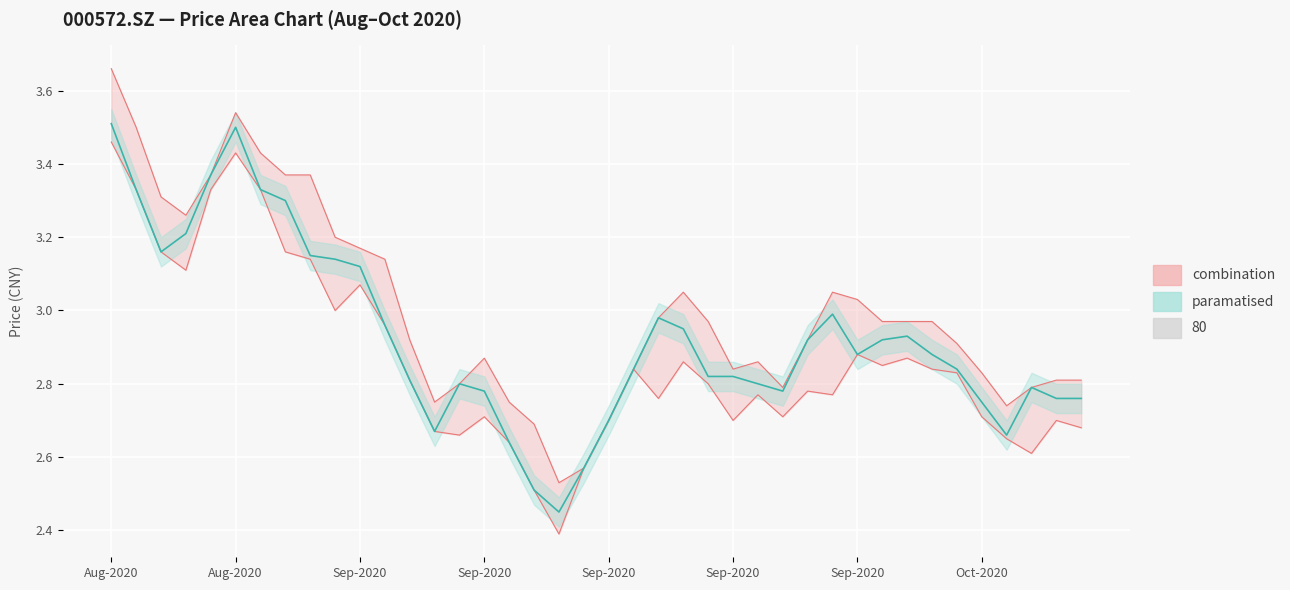

What is the maximum value for close?

3.5